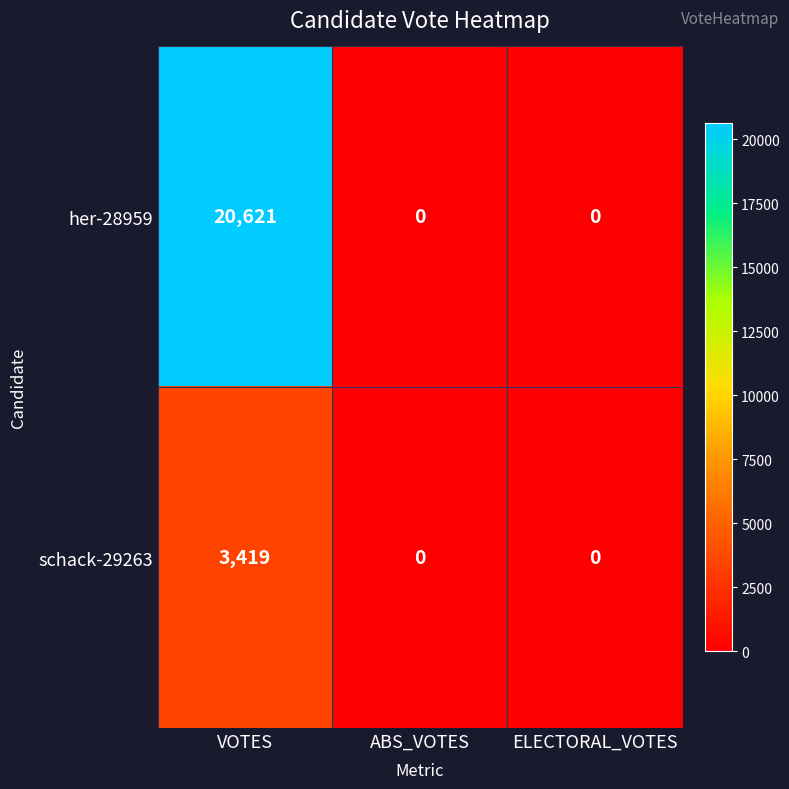

Which category has the highest value across all series?

VOTES